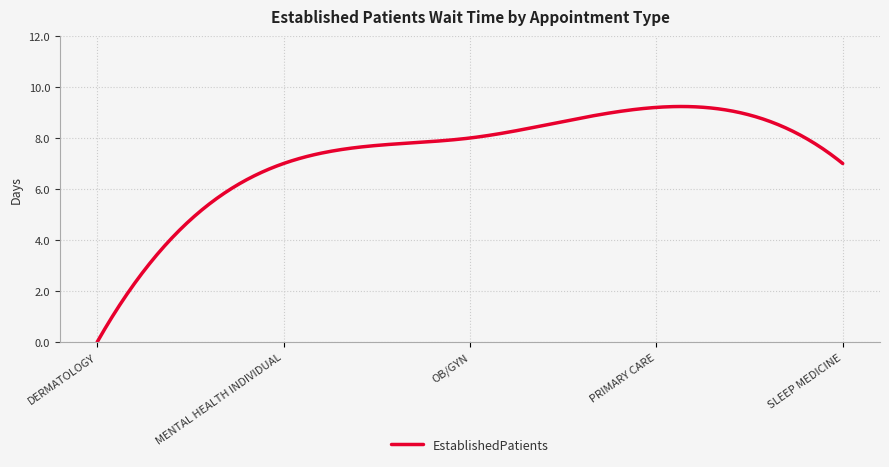

What is the difference between the maximum and minimum values?

9.2